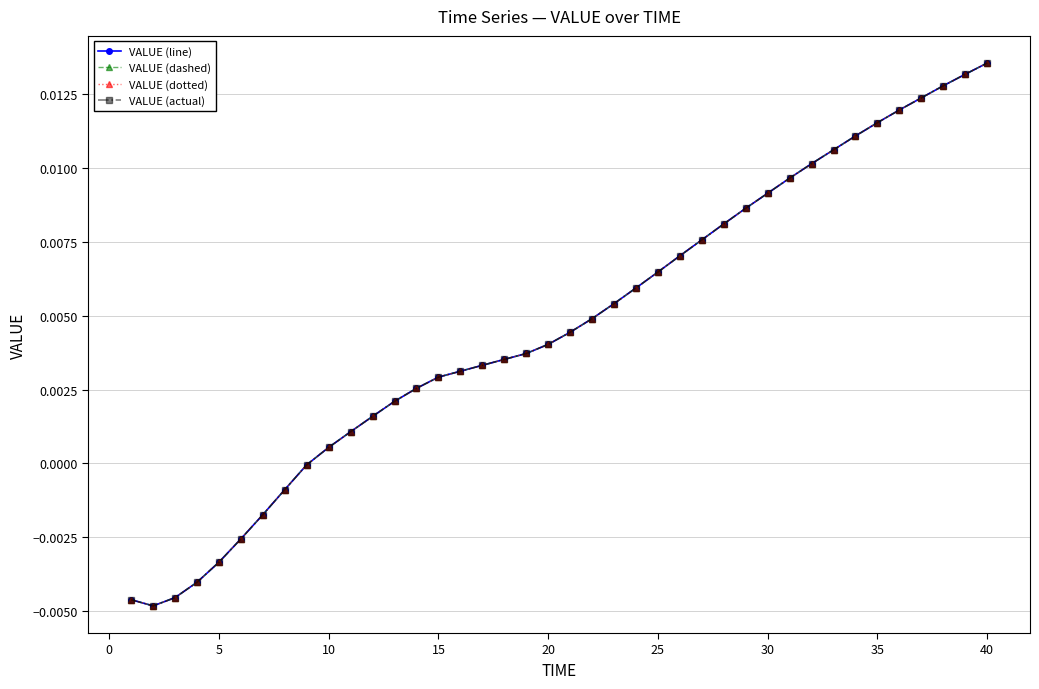

At how many categories does at least one series exceed 0?

31